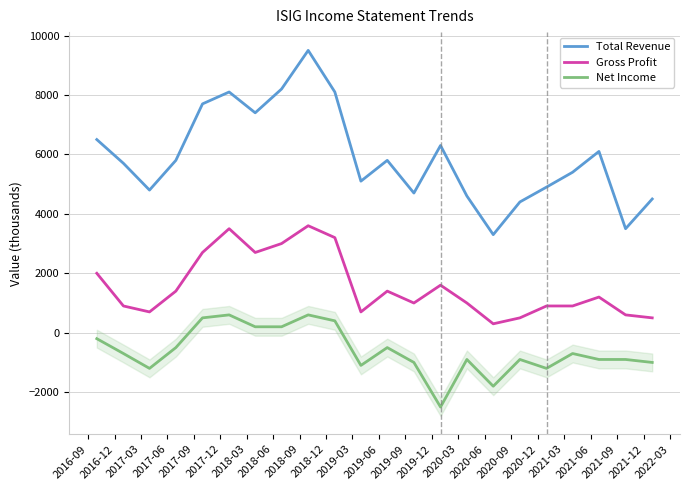

What are all the series names shown in the legend?

Total Revenue, Gross Profit, Net Income